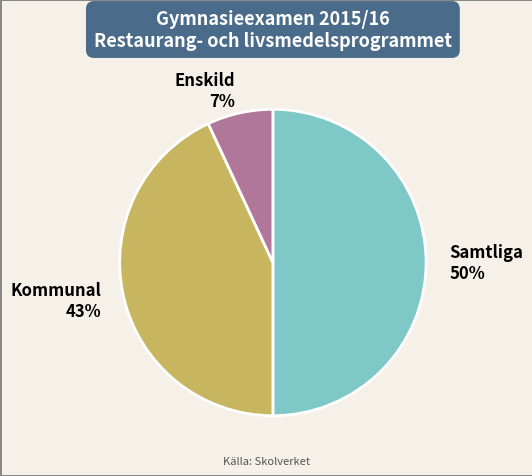

Does Enskild 7% represent more than half of the total?

No